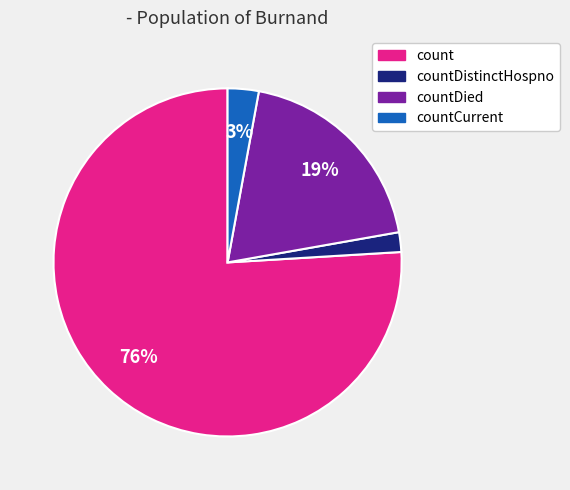

Which category accounts for the majority?

count